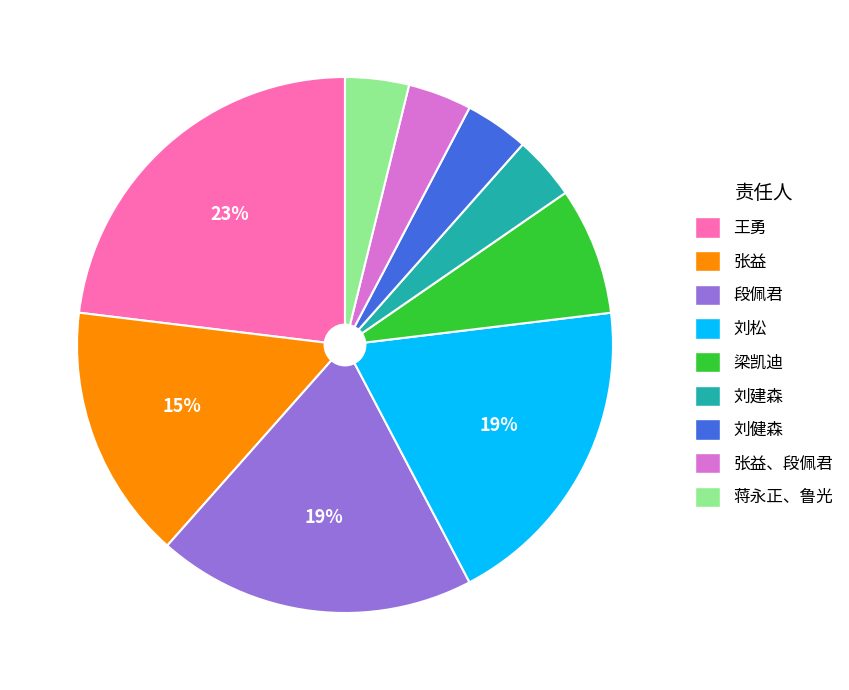

True or false: 蒋永正、鲁光 accounts for 4% of the total.

True